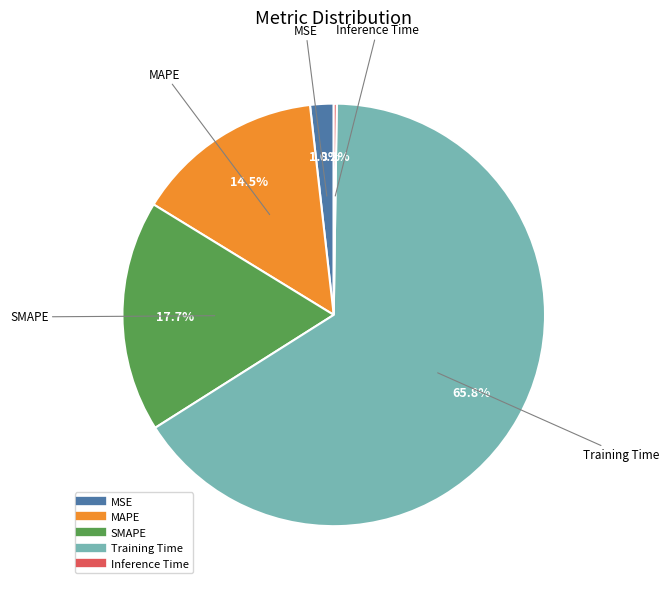

What portion of the pie excludes MAPE?

85.5%